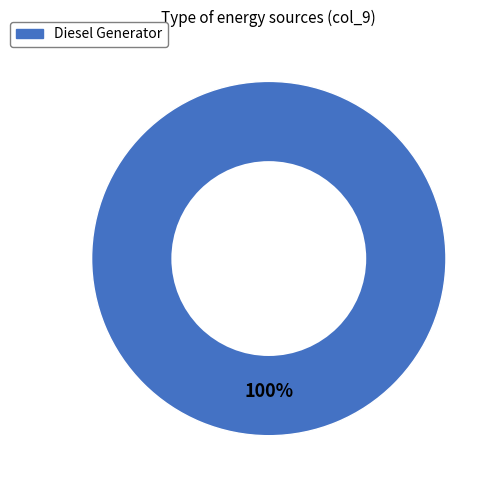

Does any single category account for the majority?

Yes